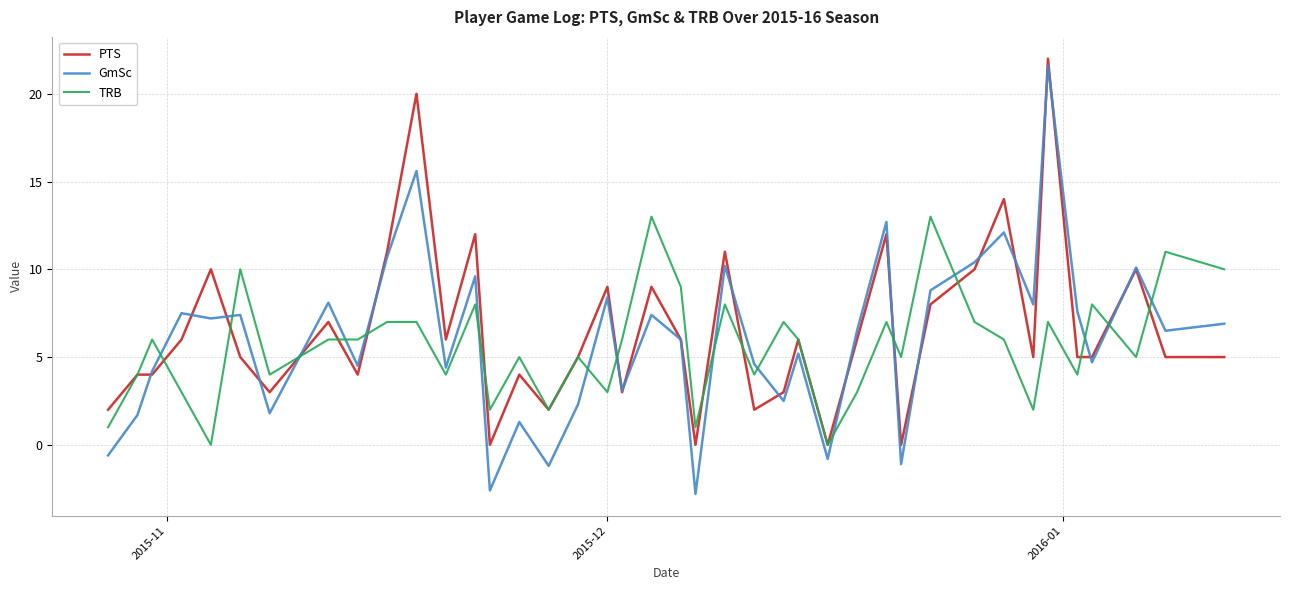

What is the difference between the maximum and minimum values in the TRB series?

13.0